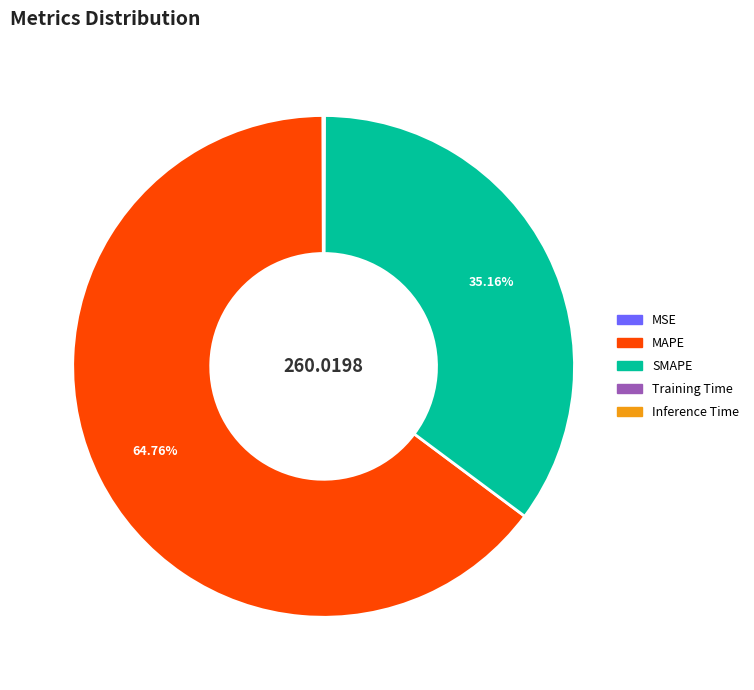

Approximately how many times larger is the value at SMAPE compared to MAPE?

0.5